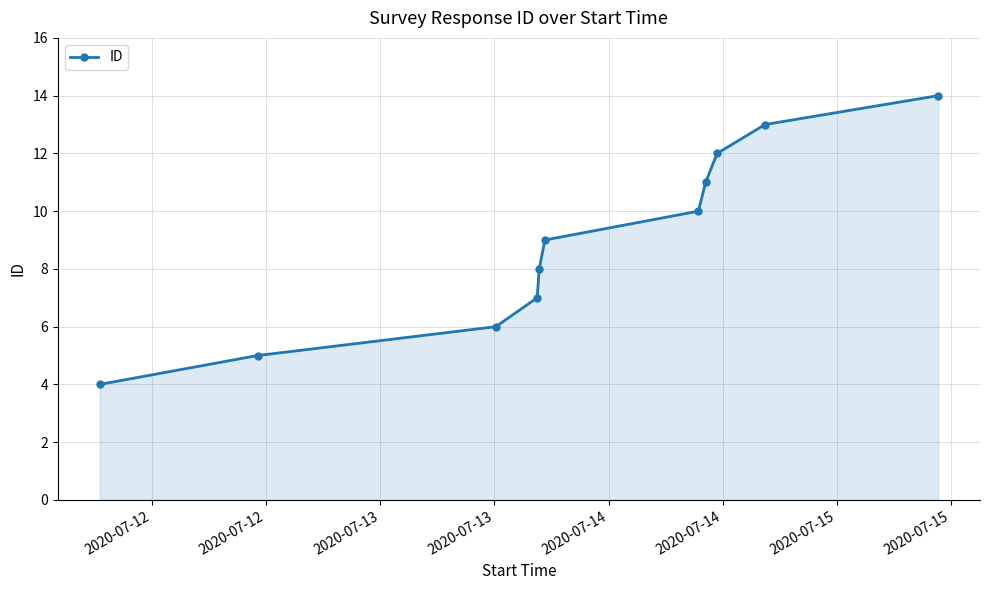

What is the average value?

9